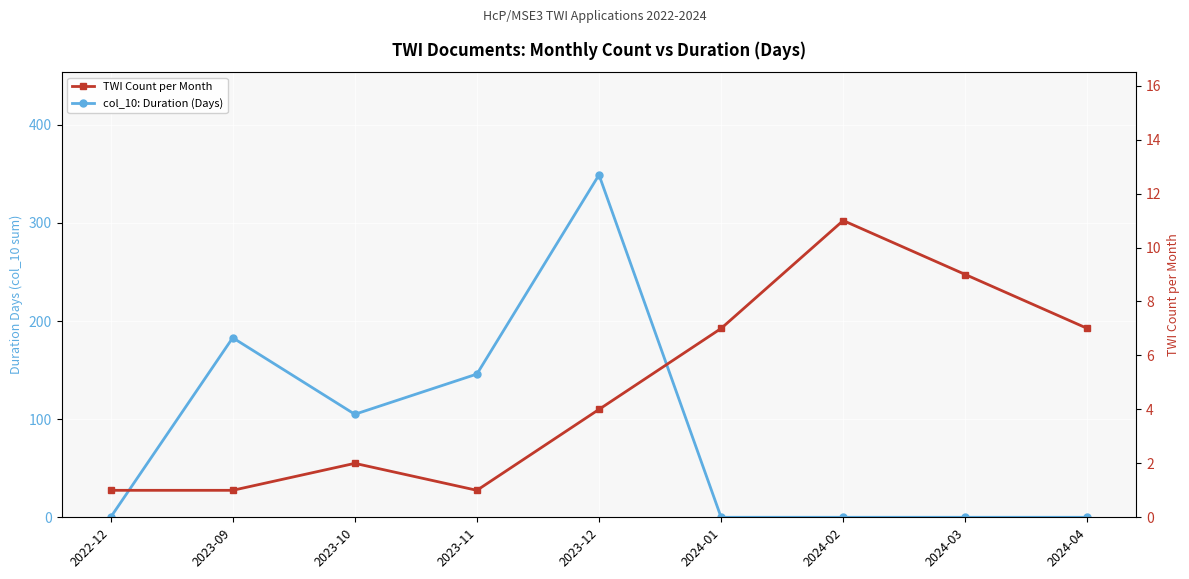

Which series has the largest range (max minus min)?

col_10: Duration (Days)